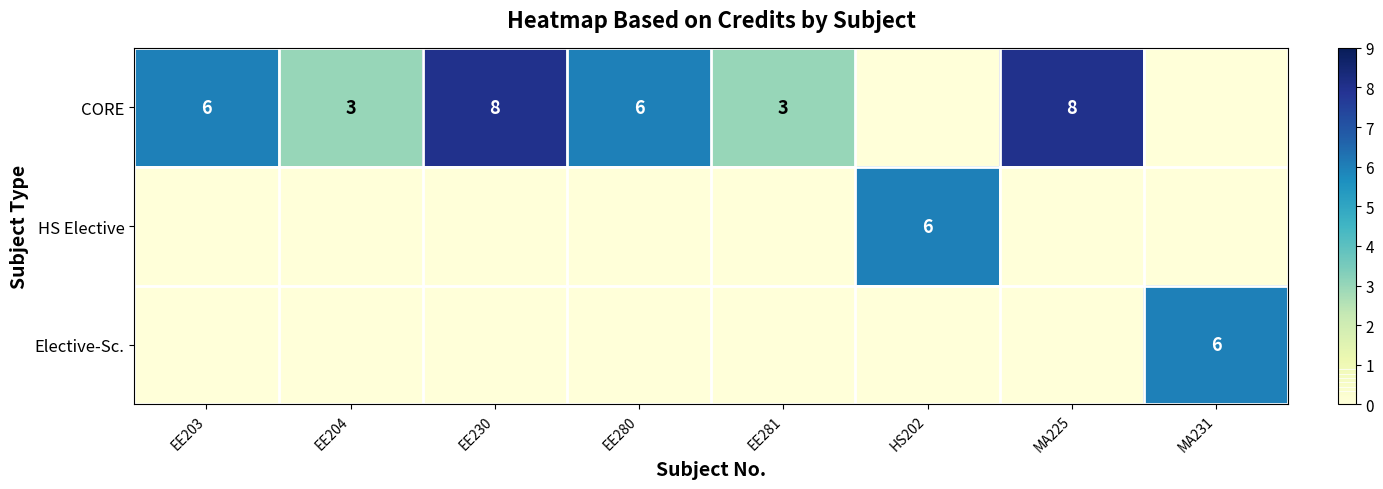

True or false: CORE has a value of 6 at EE280.

True